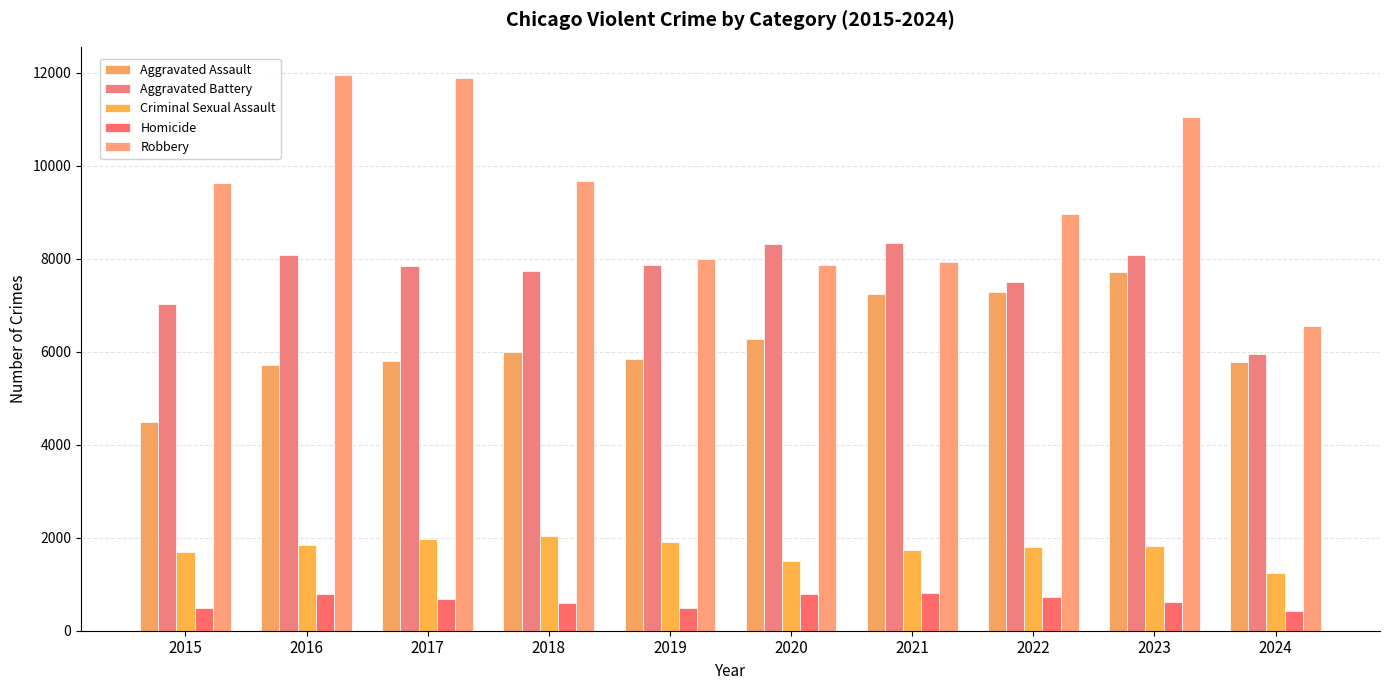

List the labels in order of Aggravated Assault value, largest first.

2023, 2022, 2021, 2020, 2018, 2019, 2017, 2024, 2016, 2015